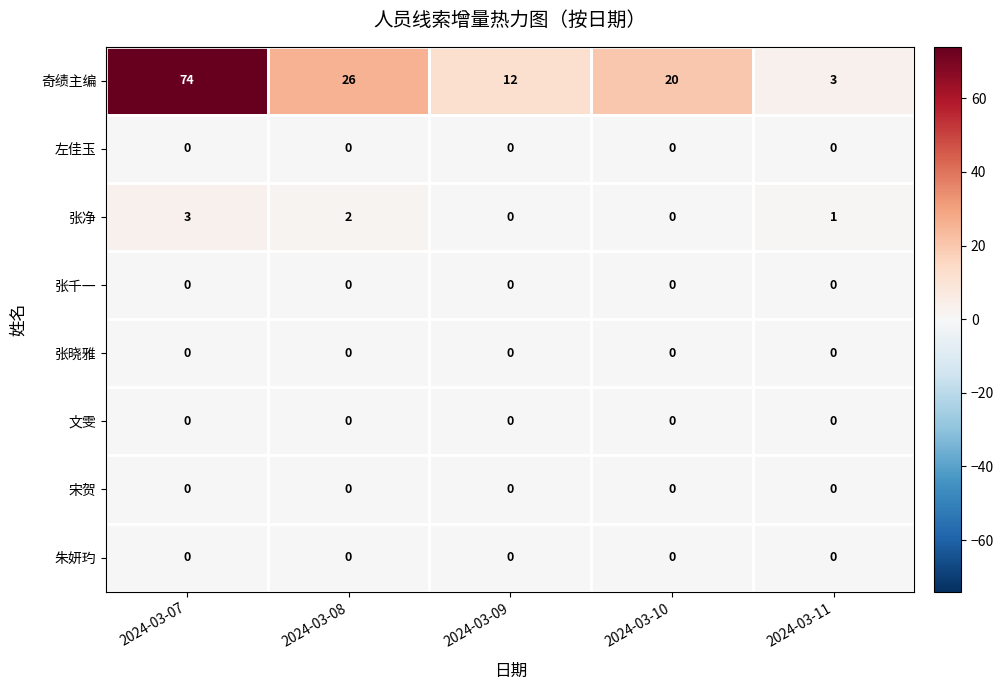

Which series has the largest total across all categories?

奇绩主编